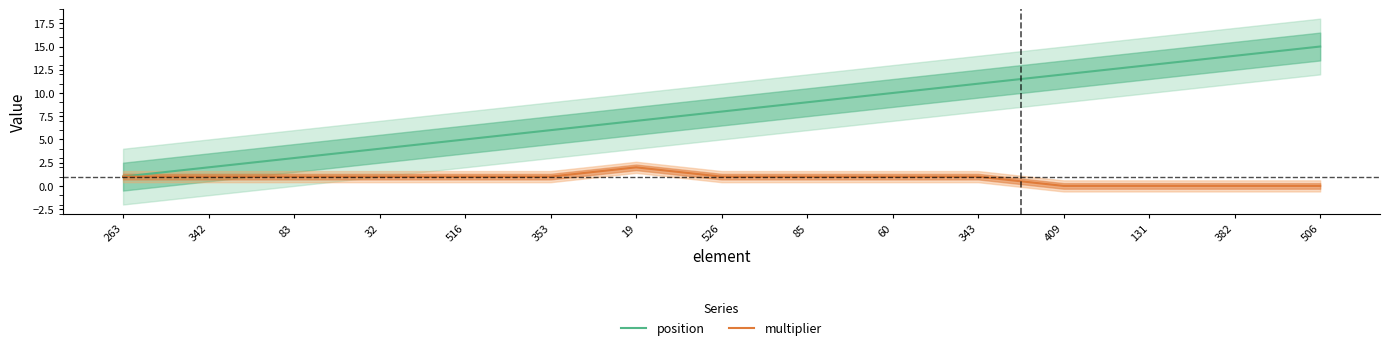

The position series shows 1 at 263. True or false?

True